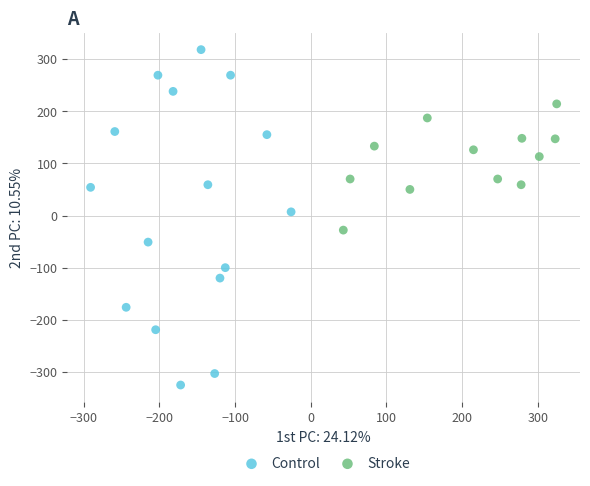

Which series has the widest spread of Y values?

Control